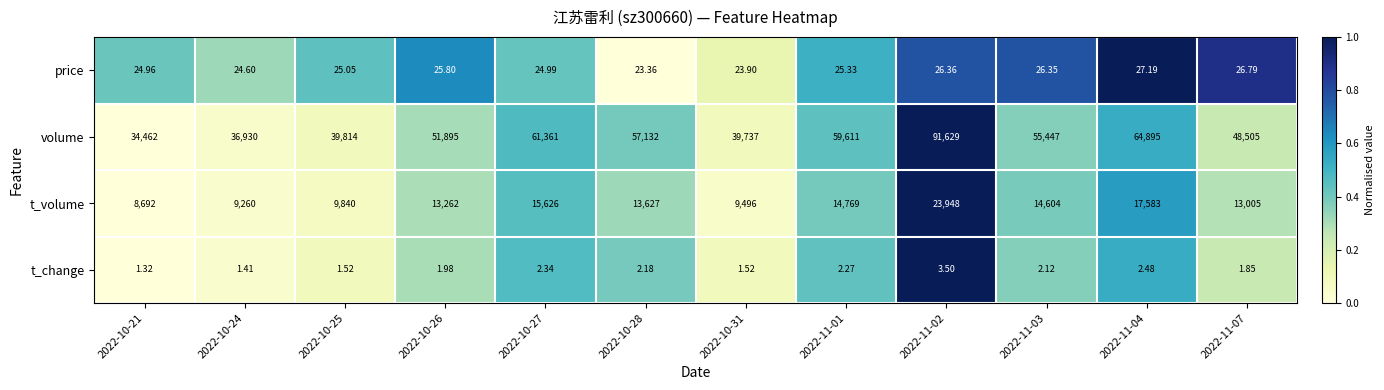

Which series has the largest range (max minus min)?

volume